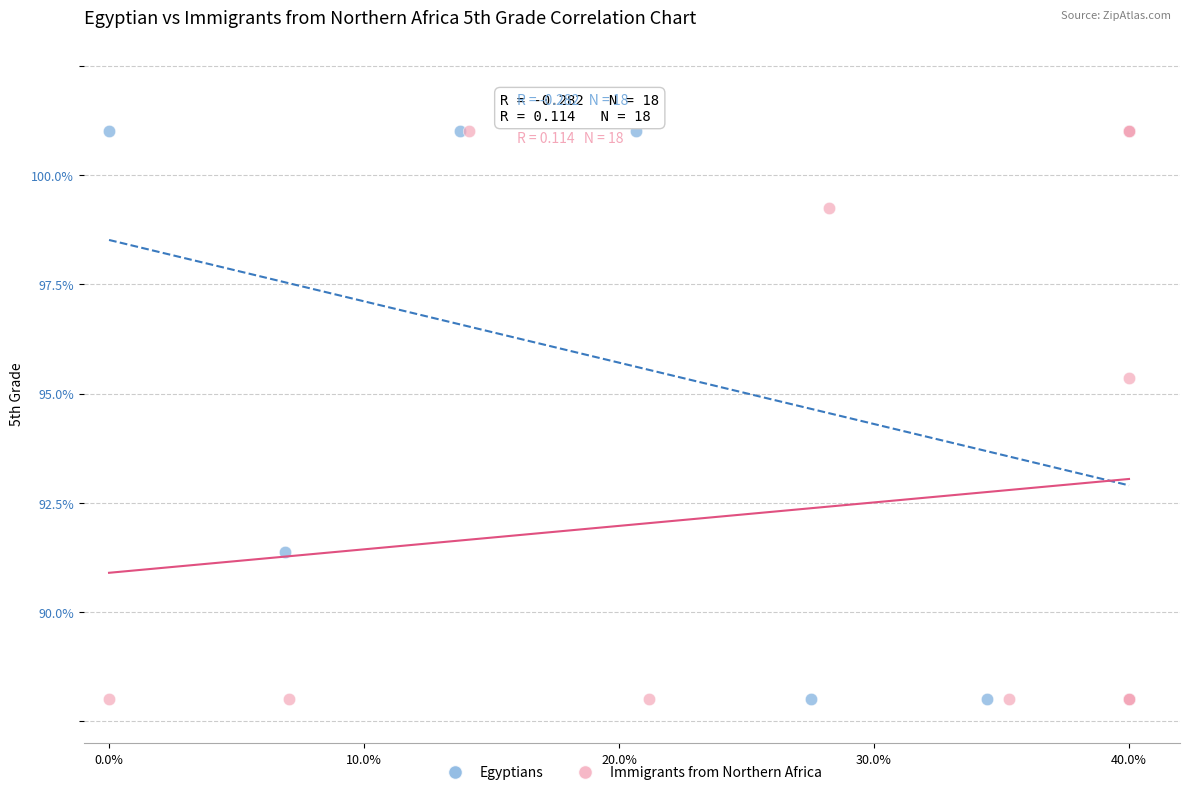

What are all the series names shown in the legend?

Egyptians, Immigrants from Northern Africa